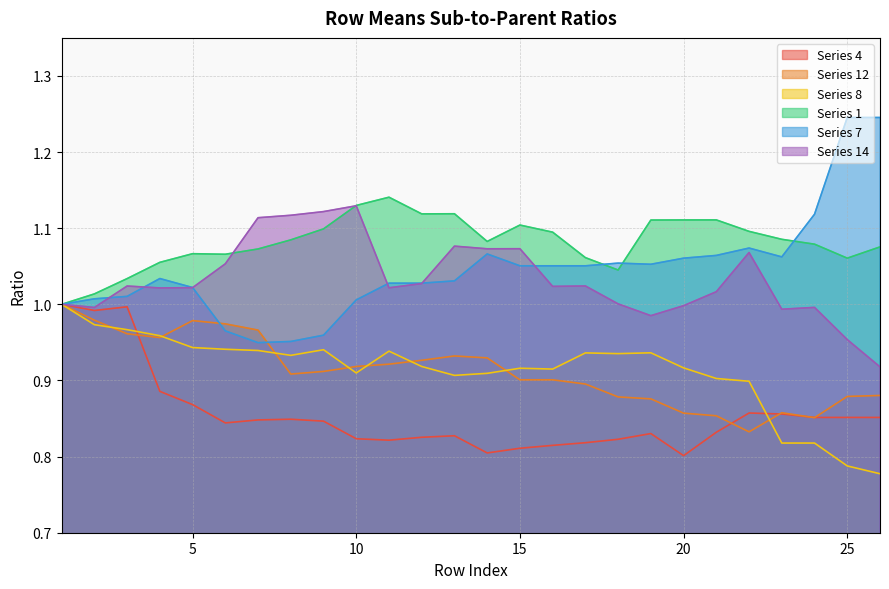

Reading right to left, list all the values displayed in this chart.

Series 4: 0.9	0.9	0.9	0.9	0.9	0.8	0.8	0.8	0.8	0.8	0.8	0.8	0.8	0.8	0.8	0.8	0.8	0.8	0.8	0.8	0.8	0.9	0.9	1.0	1.0	1.0
Series 12: 0.9	0.9	0.9	0.9	0.8	0.9	0.9	0.9	0.9	0.9	0.9	0.9	0.9	0.9	0.9	0.9	0.9	0.9	0.9	1.0	1.0	1.0	1.0	1.0	1.0	1.0
Series 8: 0.8	0.8	0.8	0.8	0.9	0.9	0.9	0.9	0.9	0.9	0.9	0.9	0.9	0.9	0.9	0.9	0.9	0.9	0.9	0.9	0.9	0.9	1.0	1.0	1.0	1.0
Series 1: 1.1	1.1	1.1	1.1	1.1	1.1	1.1	1.1	1.0	1.1	1.1	1.1	1.1	1.1	1.1	1.1	1.1	1.1	1.1	1.1	1.1	1.1	1.1	1.0	1.0	1.0
Series 7: 1.2	1.2	1.1	1.1	1.1	1.1	1.1	1.1	1.1	1.1	1.1	1.1	1.1	1.0	1.0	1.0	1.0	1.0	1.0	0.9	1.0	1.0	1.0	1.0	1.0	1.0
Series 14: 0.9	1.0	1.0	1.0	1.1	1.0	1.0	1.0	1.0	1.0	1.0	1.1	1.1	1.1	1.0	1.0	1.1	1.1	1.1	1.1	1.1	1.0	1.0	1.0	1.0	1.0